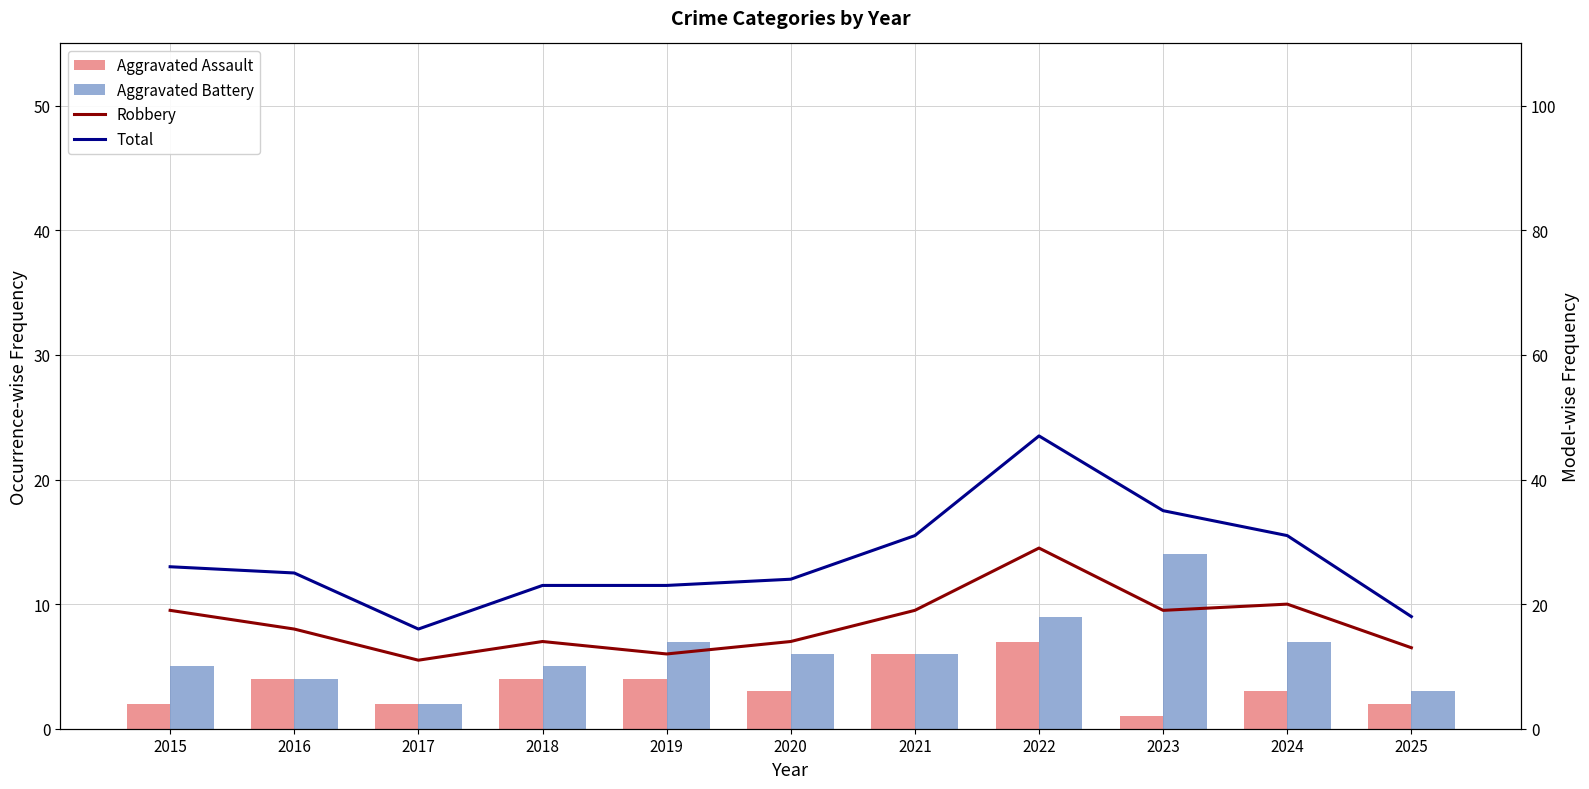

Reading left to right, extract all data points from this chart.

Aggravated Assault: 2015=2	2016=4	2017=2	2018=4	2019=4	2020=3	2021=6	2022=7	2023=1	2024=3	2025=2
Aggravated Battery: 2015=5	2016=4	2017=2	2018=5	2019=7	2020=6	2021=6	2022=9	2023=14	2024=7	2025=3
Robbery: 2015=19	2016=16	2017=11	2018=14	2019=12	2020=14	2021=19	2022=29	2023=19	2024=20	2025=13
Total: 2015=26	2016=25	2017=16	2018=23	2019=23	2020=24	2021=31	2022=47	2023=35	2024=31	2025=18